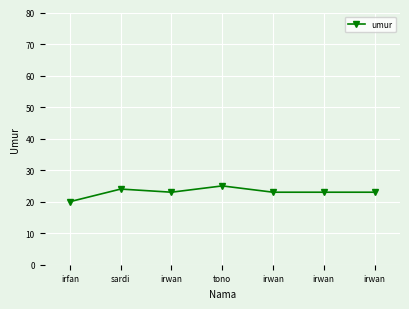

What is the sum of the values at sardi and irwan?

47